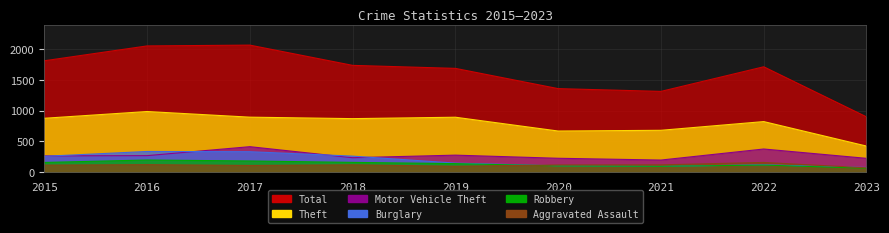

List the series in order of their peak value, highest first.

Total, Theft, Motor Vehicle Theft, Burglary, Robbery, Aggravated Assault